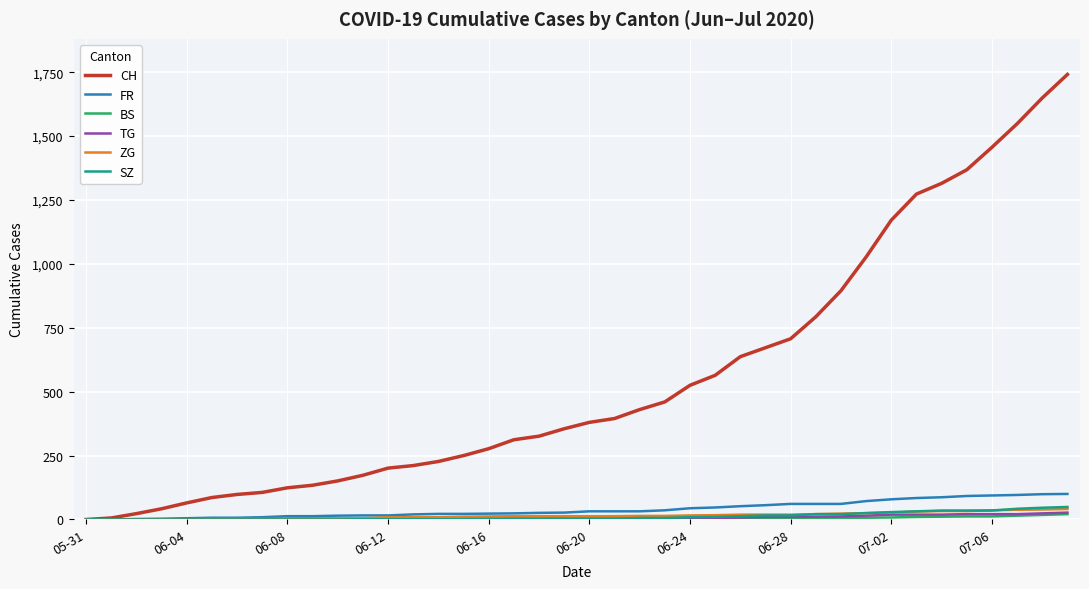

Which series has the largest total across all categories?

CH